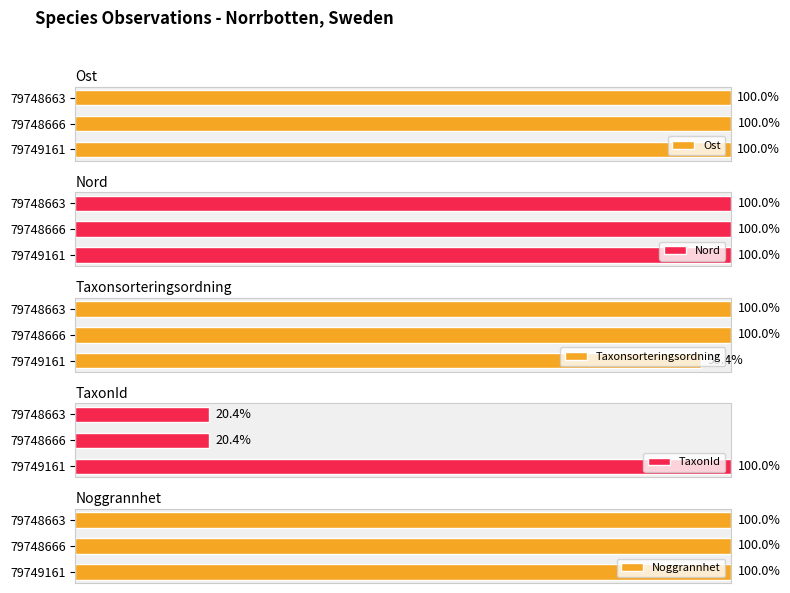

Which series has the largest total across all categories?

Nord